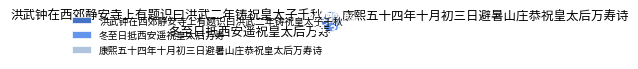

What is the smallest slice in the pie chart?

洪武钟在西郊静安寺上有题识曰洪武二年铸祝皇太子千秋